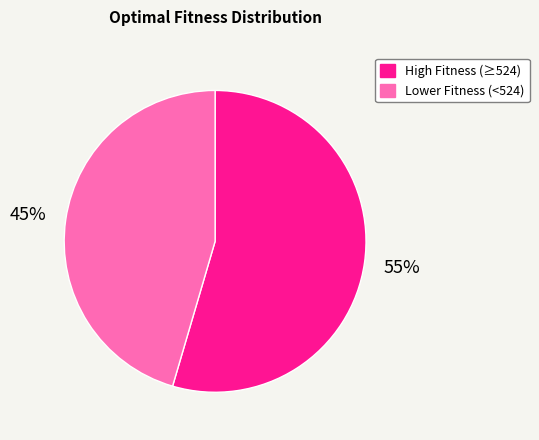

To the nearest percent, what is the average slice percentage?

50%